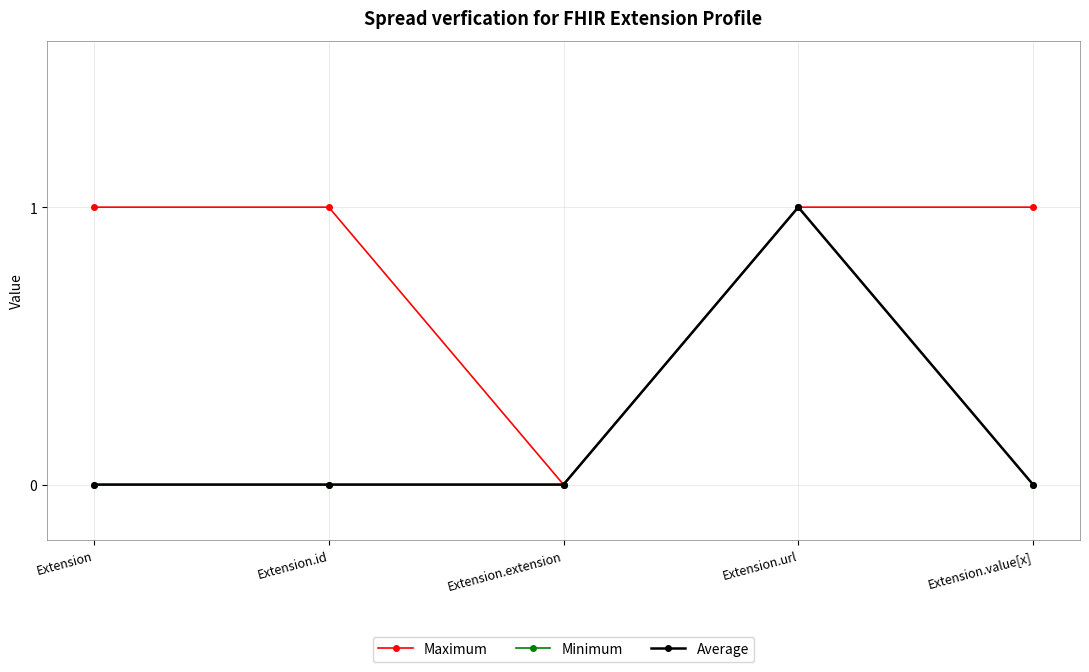

Does the chart have visible grid lines?

Yes